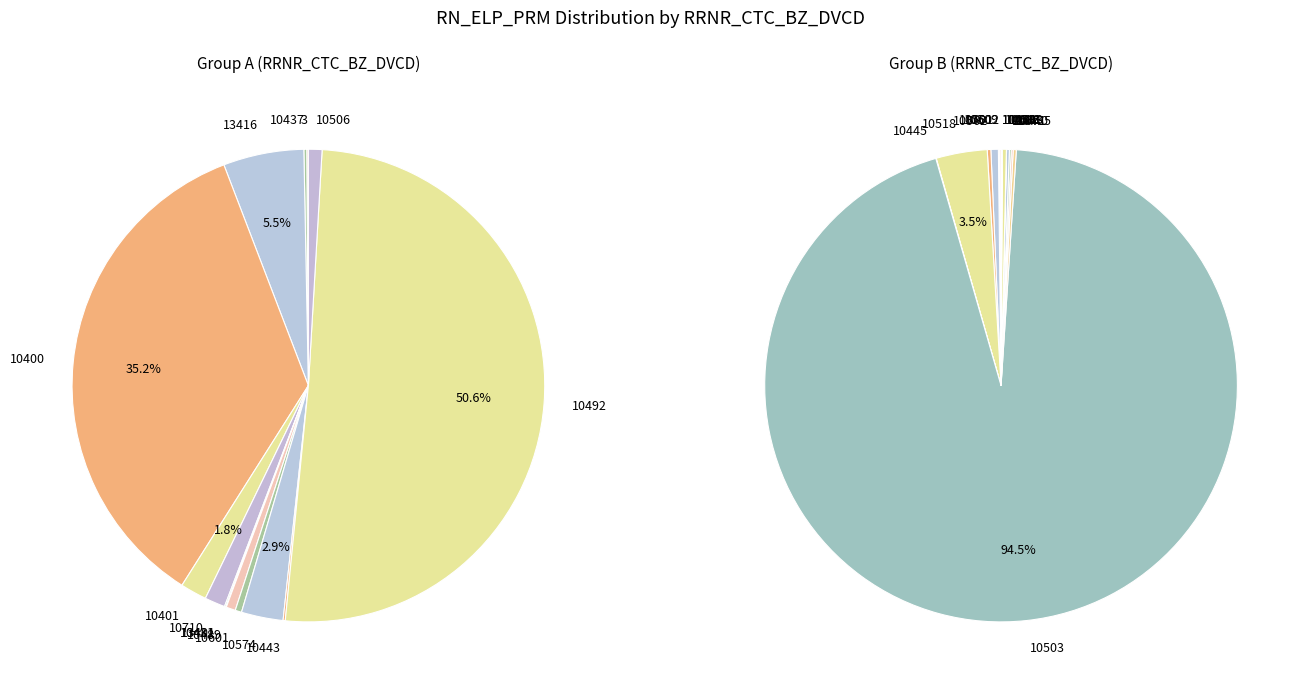

Is it true that 10489 is 0% of the pie?

True